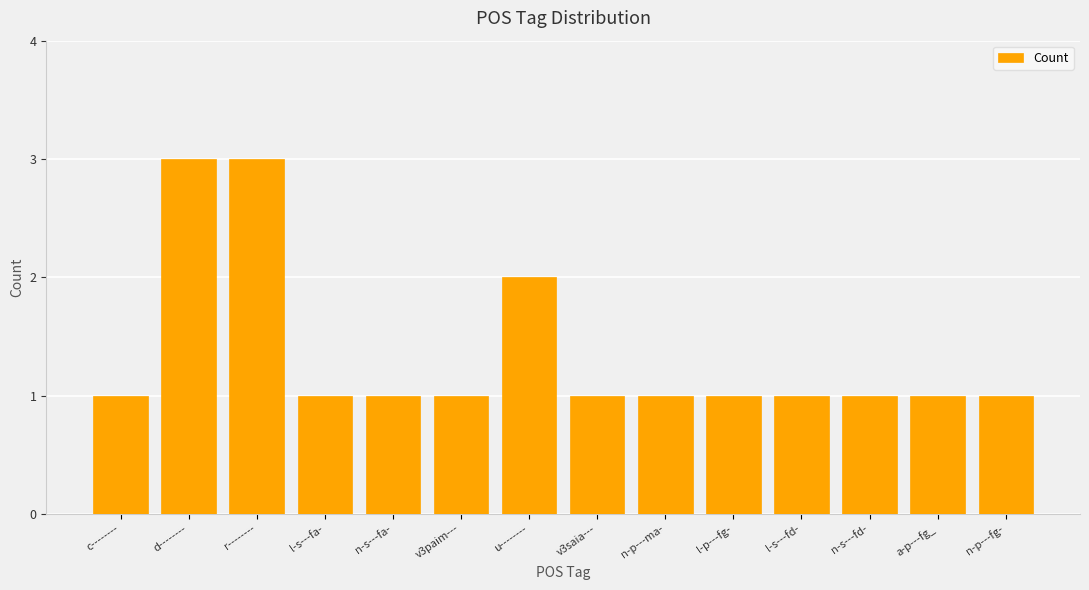

How many bars are there in total?

14